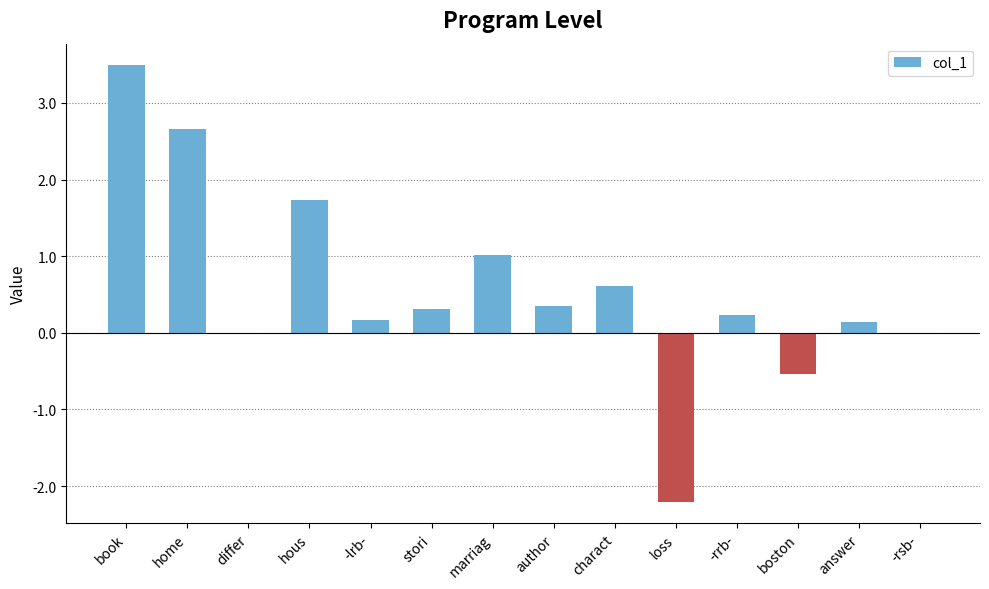

Are the bars grouped side by side (vs. stacked)?

No